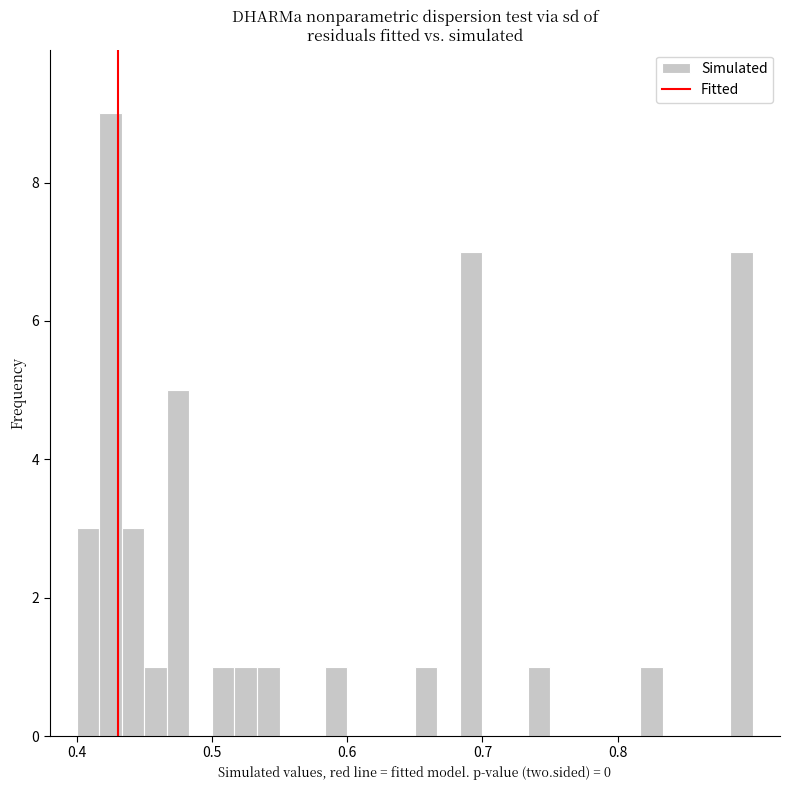

Around what value on the x-axis is the tallest bar? Give the approximate position of its centre, as read against the axis.

0.43